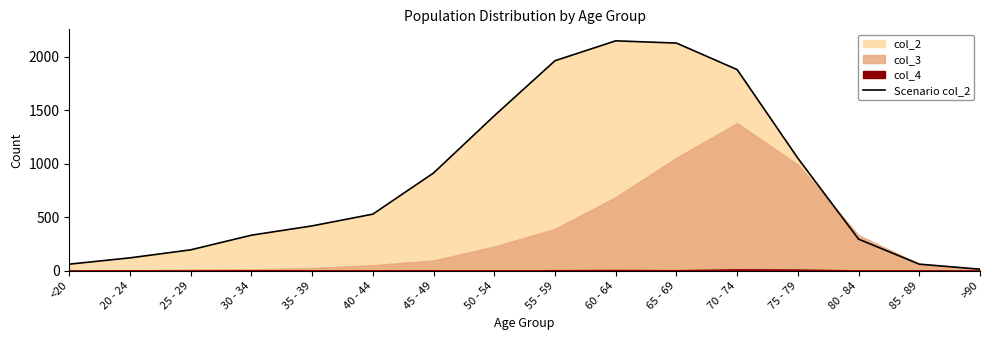

What is the label of the 15th point from the right?

20 - 24